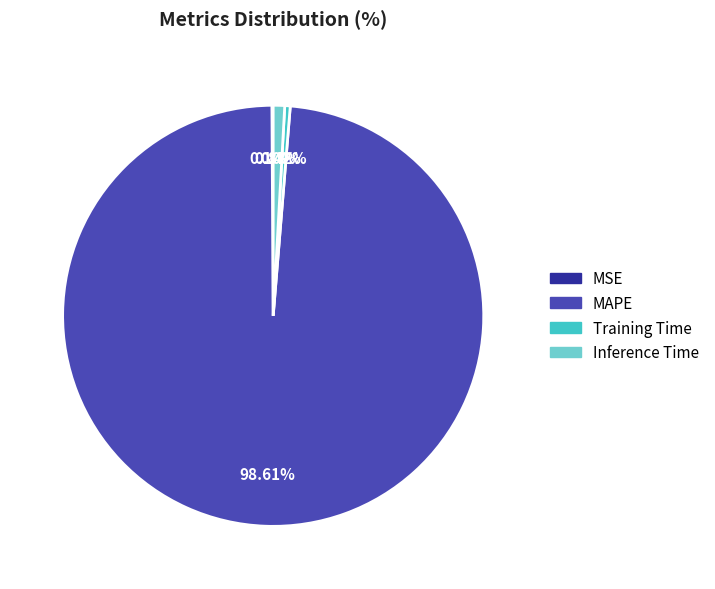

Combined, what portion of the pie is Inference Time and MAPE?

99.5%